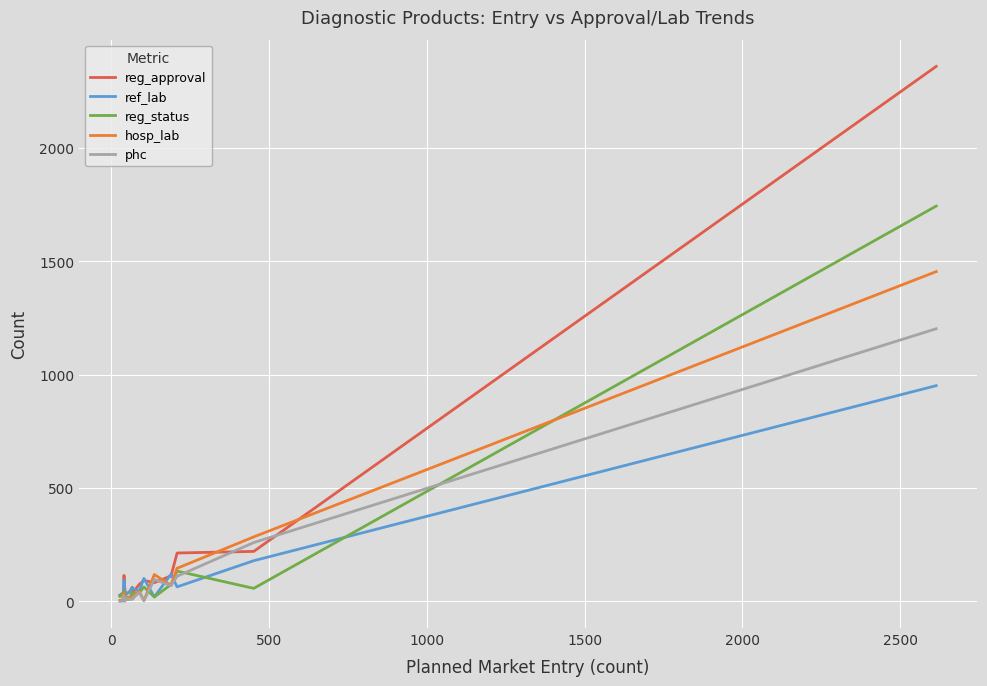

List the series in order of their peak value, lowest first.

ref_lab, phc, hosp_lab, reg_status, reg_approval